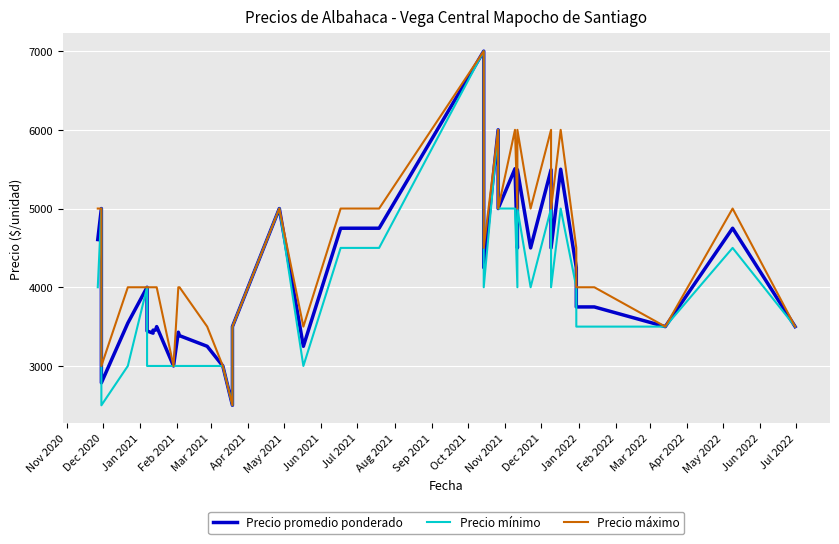

How many data points does each series have?

40